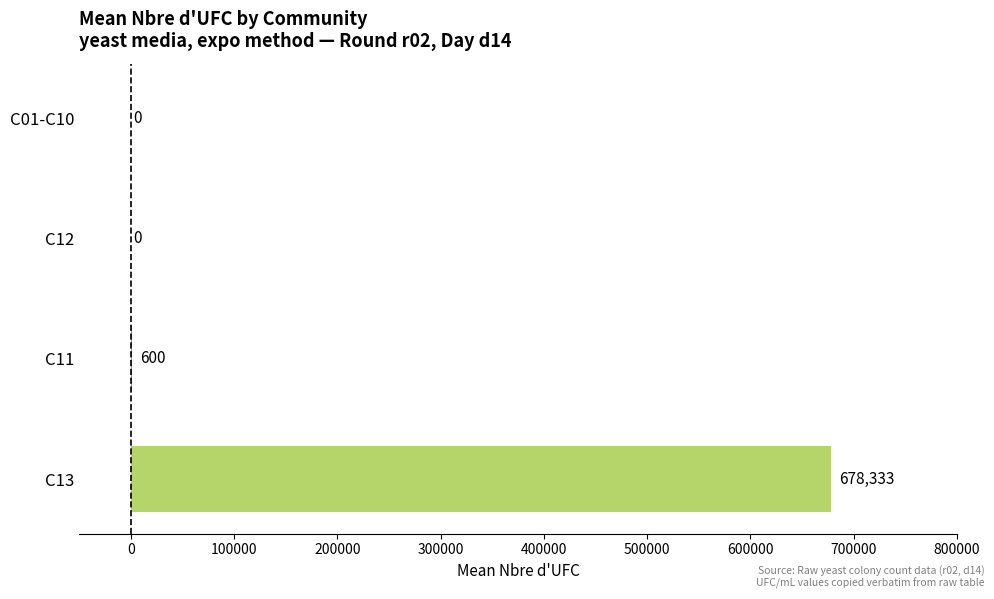

Which category has the highest value across all series?

C13